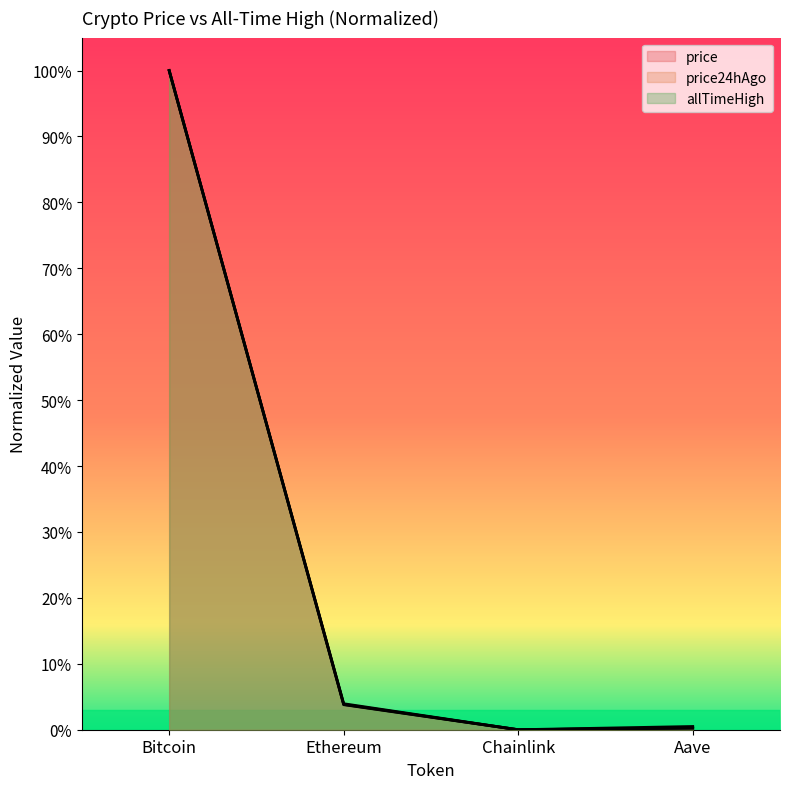

Is it true that price equals 0.1 at Ethereum?

False